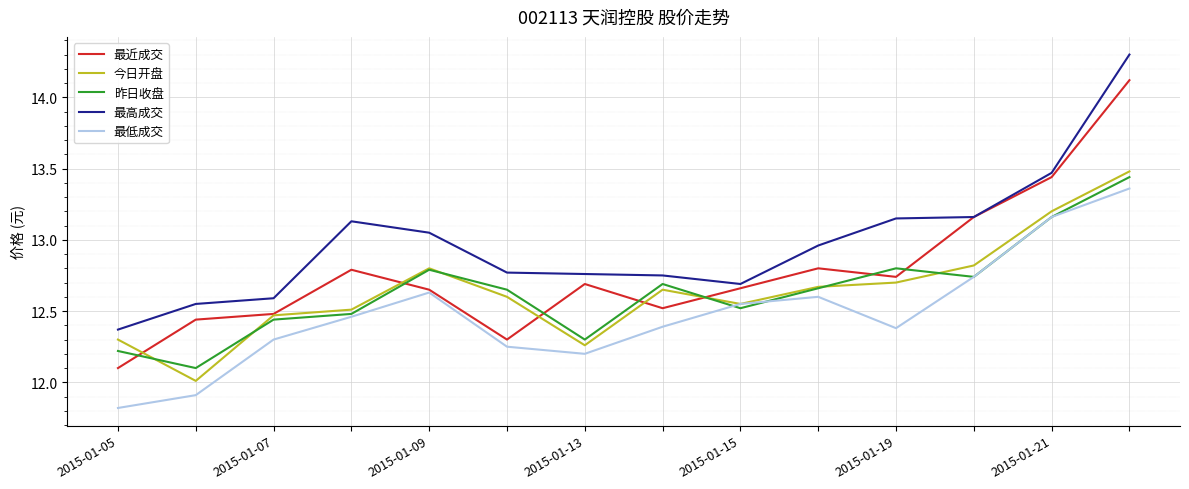

Which series has the largest range (max minus min)?

最近成交